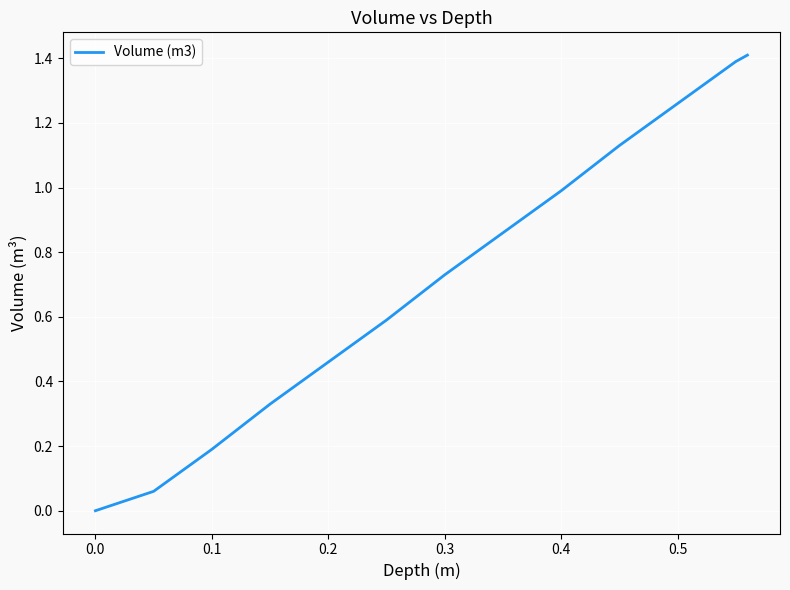

What is the difference between the maximum and minimum values?

1.4